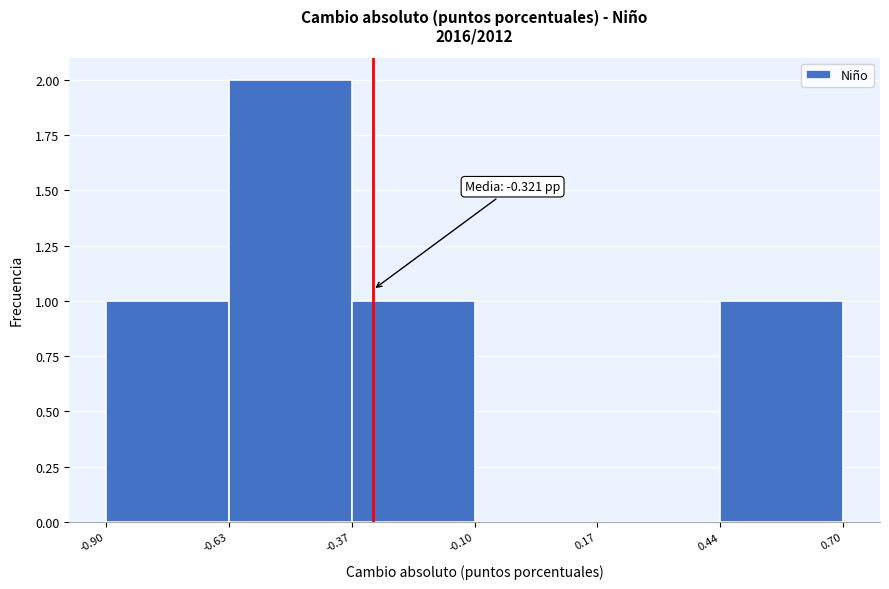

Which range on the x-axis has the tallest bar?

-0.63 to -0.37